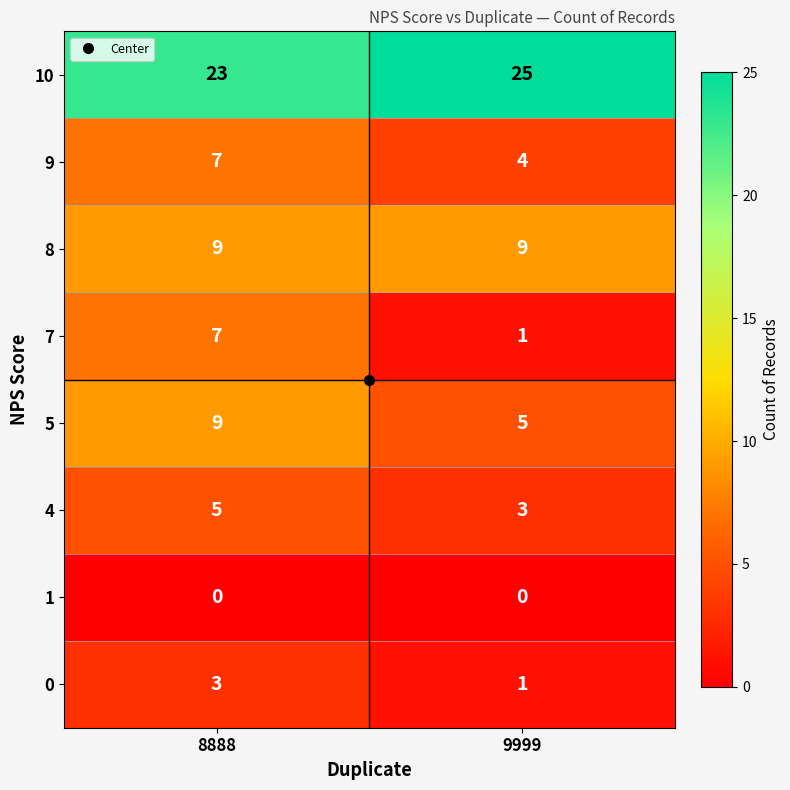

At how many categories does at least one series exceed 12?

2